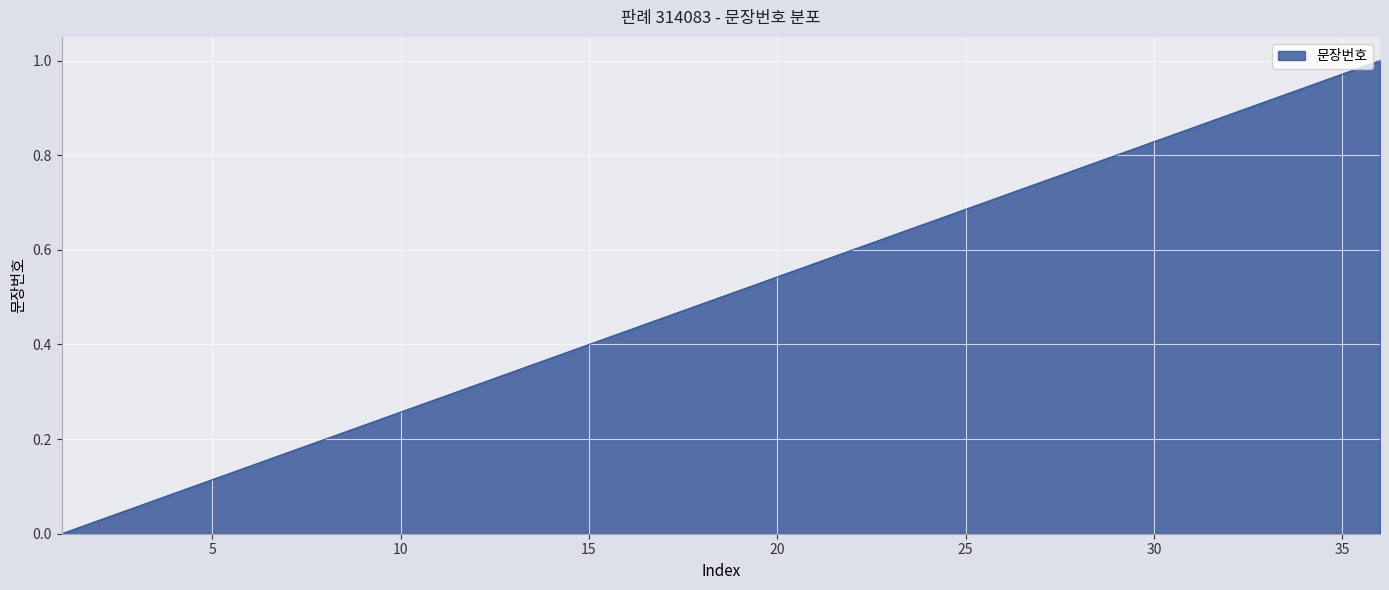

What is the value of the 27th point from the left?

0.7